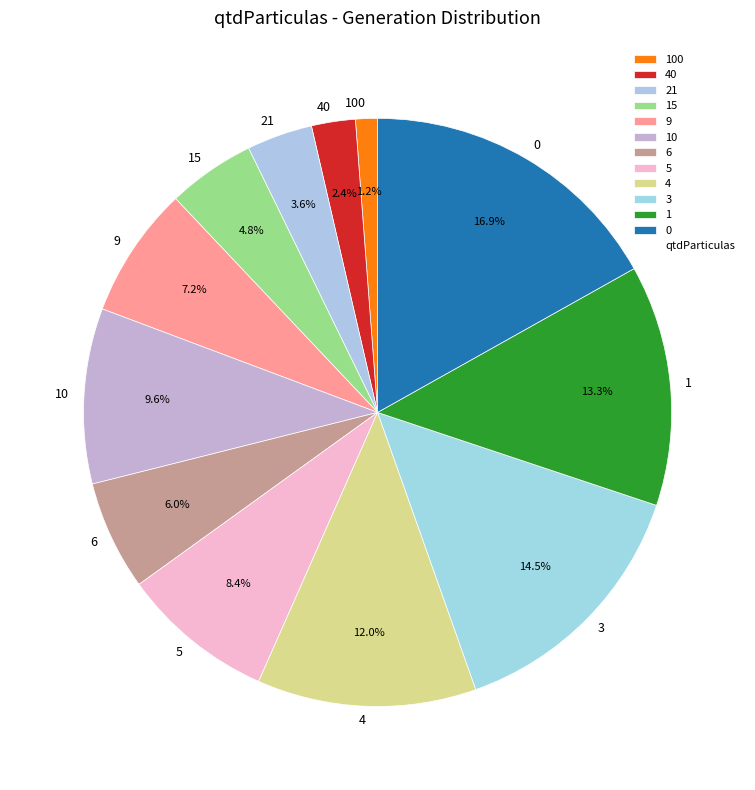

To the nearest percent, what is the combined percentage of 10 and 3?

24%